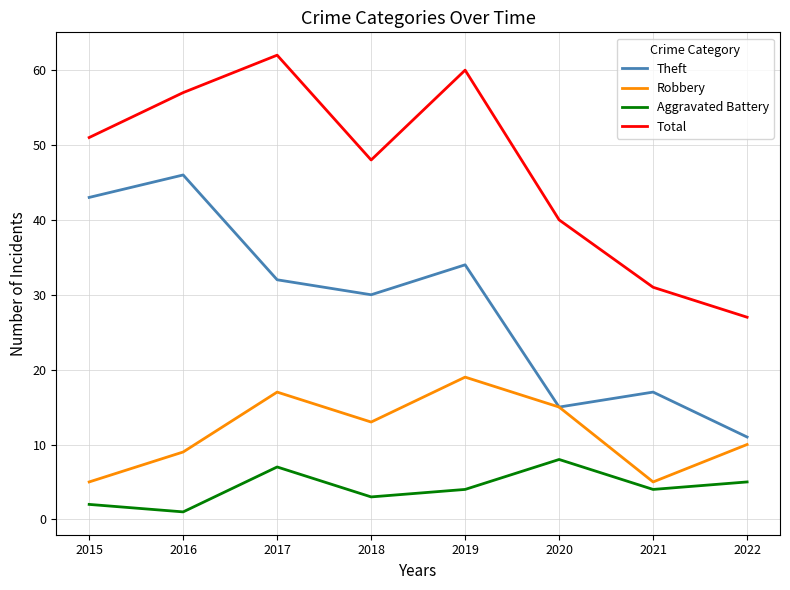

Rank the series by their average value, from highest to lowest.

Total, Theft, Robbery, Aggravated Battery